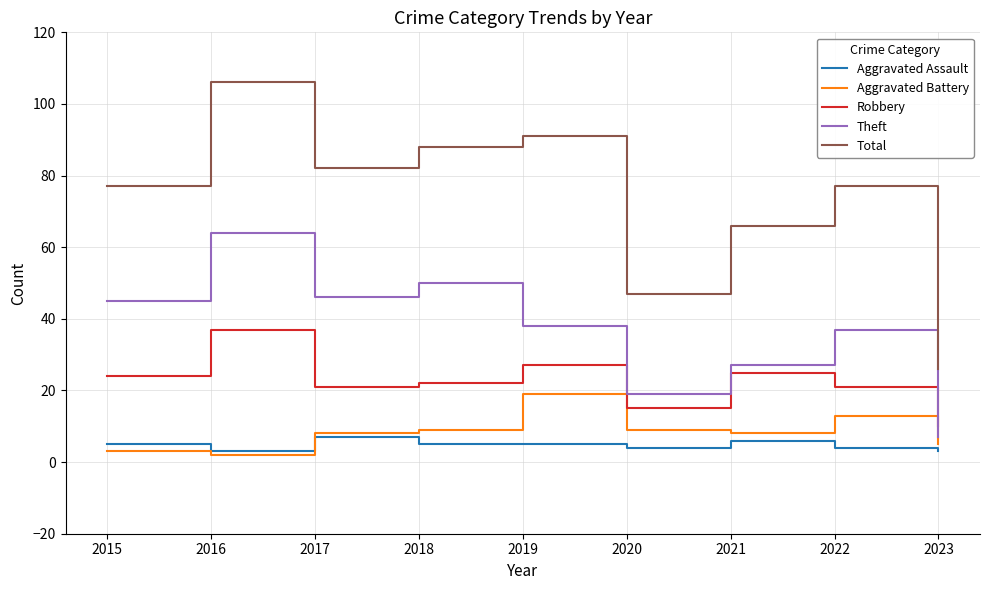

Reading left to right, list all the values displayed in this chart.

Aggravated Assault: 2015=5	2016=3	2017=7	2018=5	2019=5	2020=4	2021=6	2022=4	2023=3
Aggravated Battery: 2015=3	2016=2	2017=8	2018=9	2019=19	2020=9	2021=8	2022=13	2023=5
Robbery: 2015=24	2016=37	2017=21	2018=22	2019=27	2020=15	2021=25	2022=21	2023=10
Theft: 2015=45	2016=64	2017=46	2018=50	2019=38	2020=19	2021=27	2022=37	2023=7
Total: 2015=77	2016=106	2017=82	2018=88	2019=91	2020=47	2021=66	2022=77	2023=26